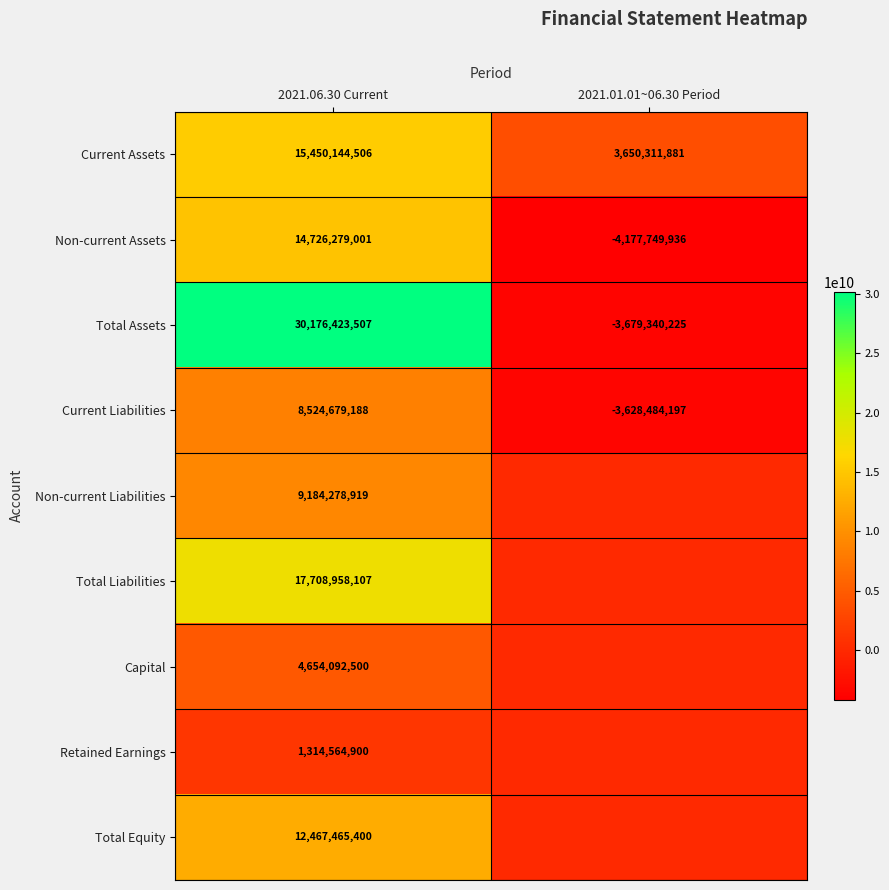

The value of Non-current Liabilities at 2021.06.30 Current is 2240876529. True or false?

False